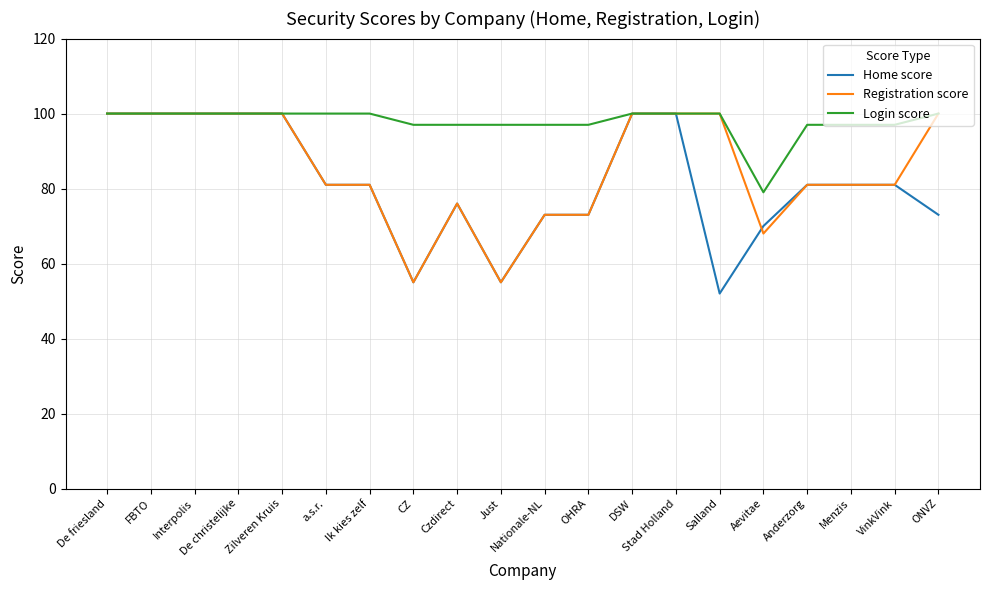

Which series has the largest range (max minus min)?

Home score